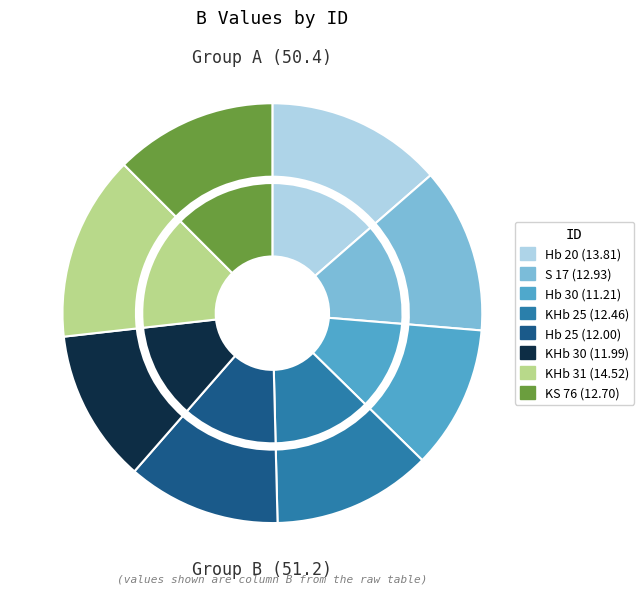

To the nearest percent, what percentage of the pie is Hb 30?

11%